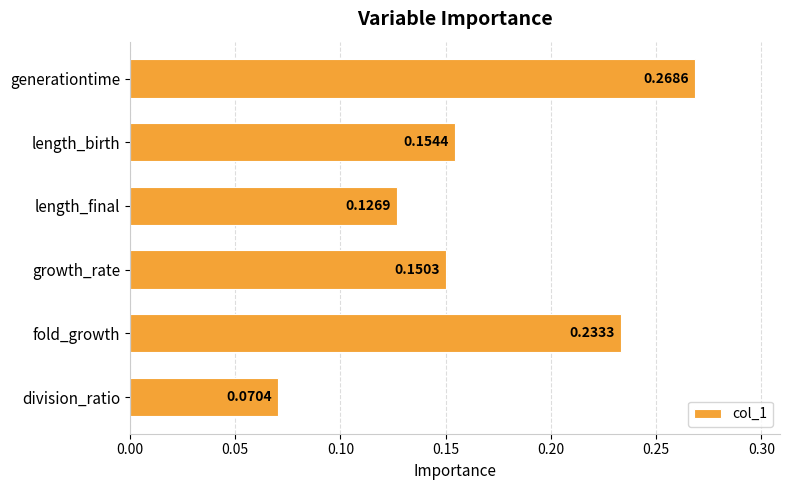

What is the sum of all values?

1.0